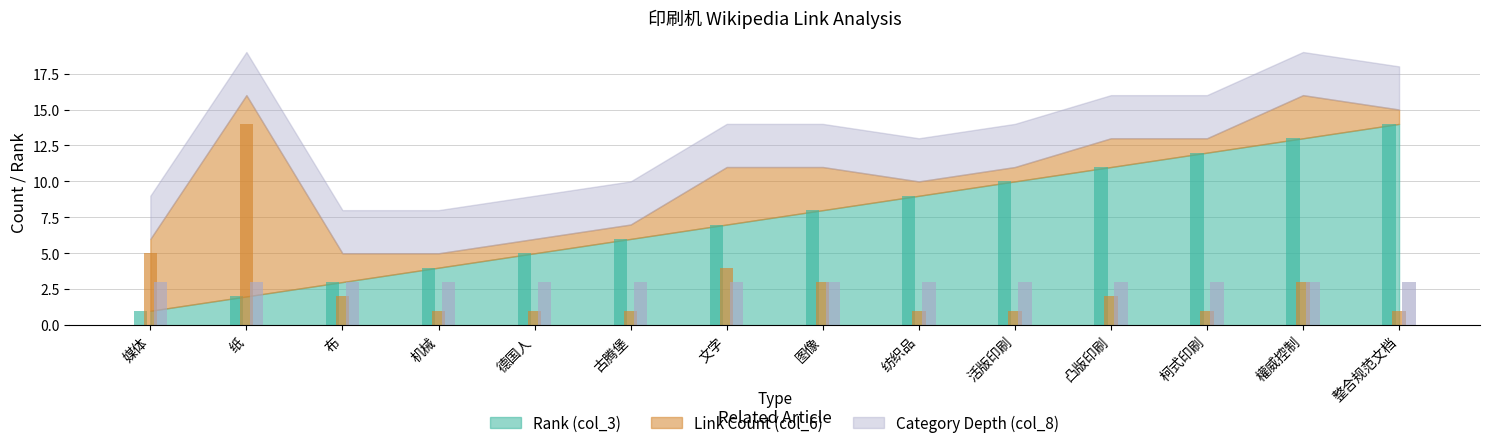

What is the greatest value displayed?

14